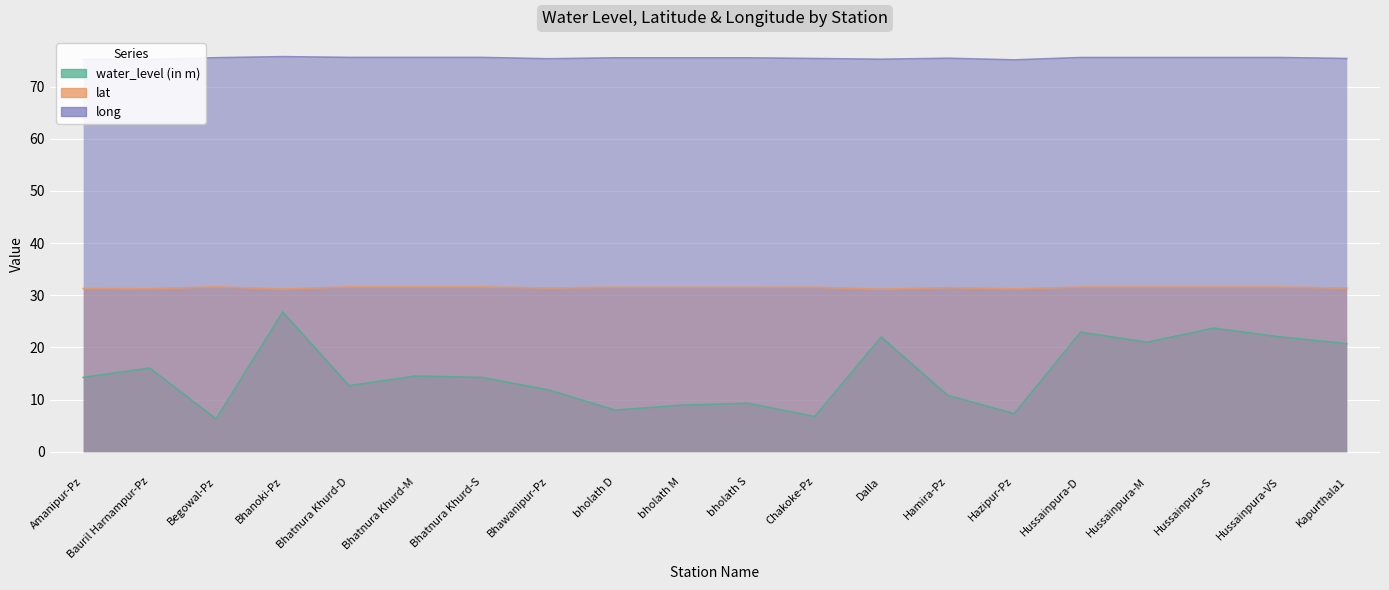

What is the average value of the water_level (in m) series?

15.0